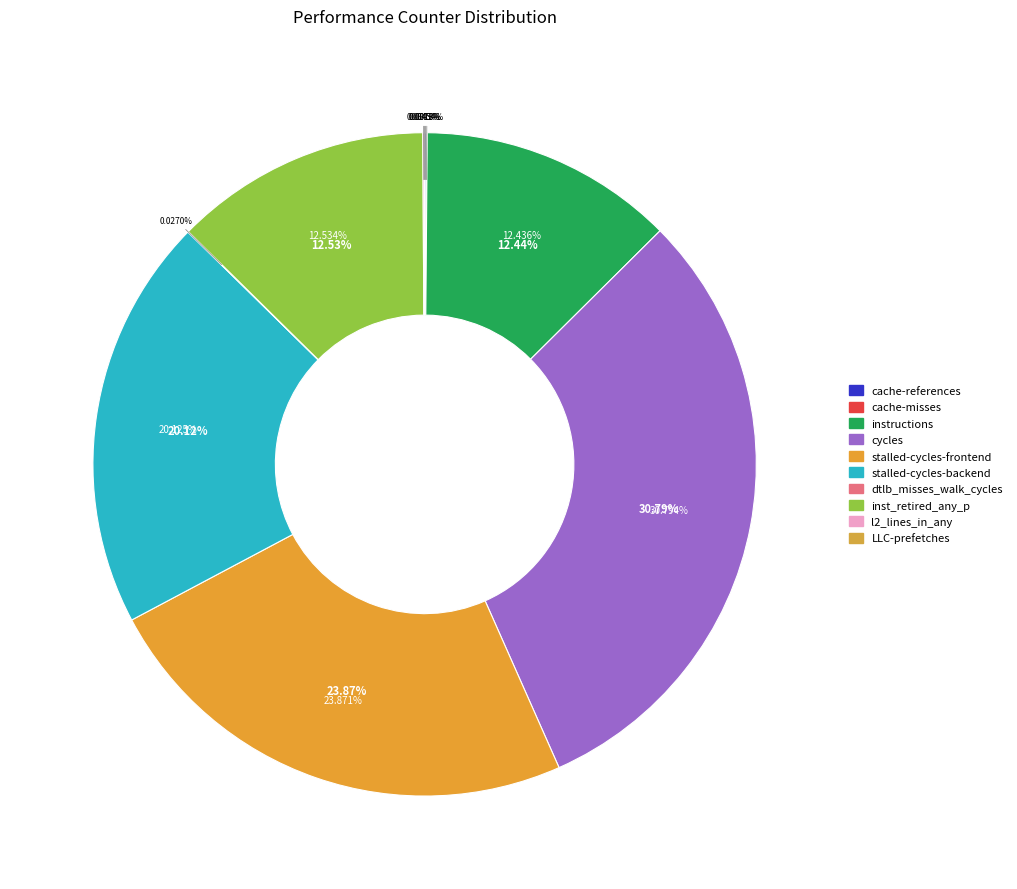

To the nearest percent, what is the average slice percentage?

10%